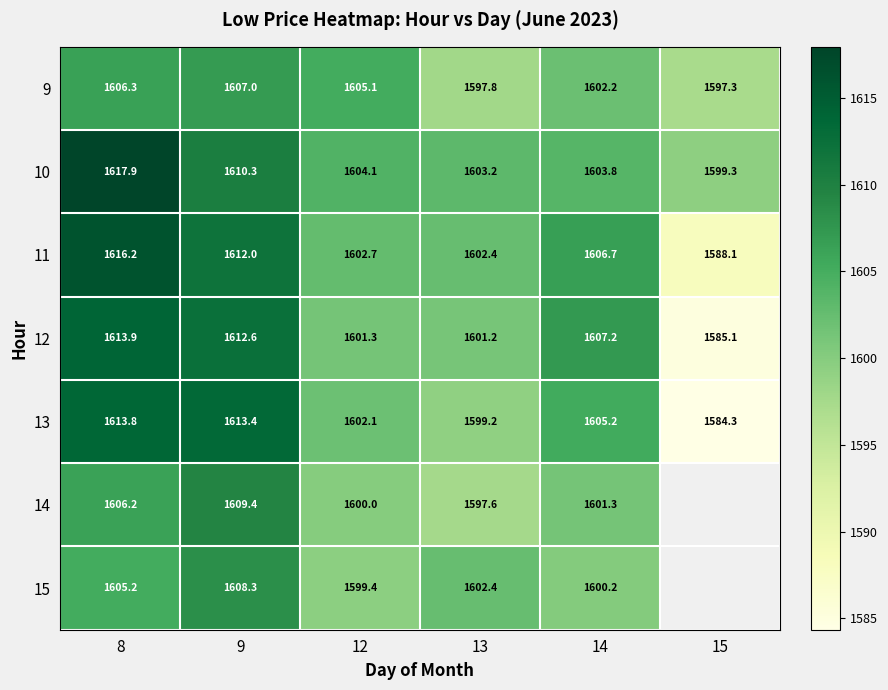

What is the difference between the maximum and second lowest values in the 13 series?

14.6